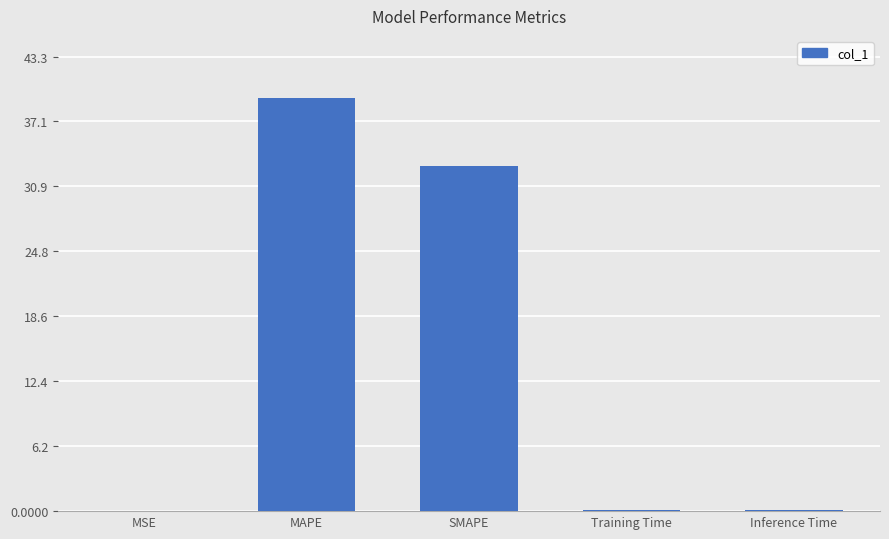

Count the number of categories in the chart.

5